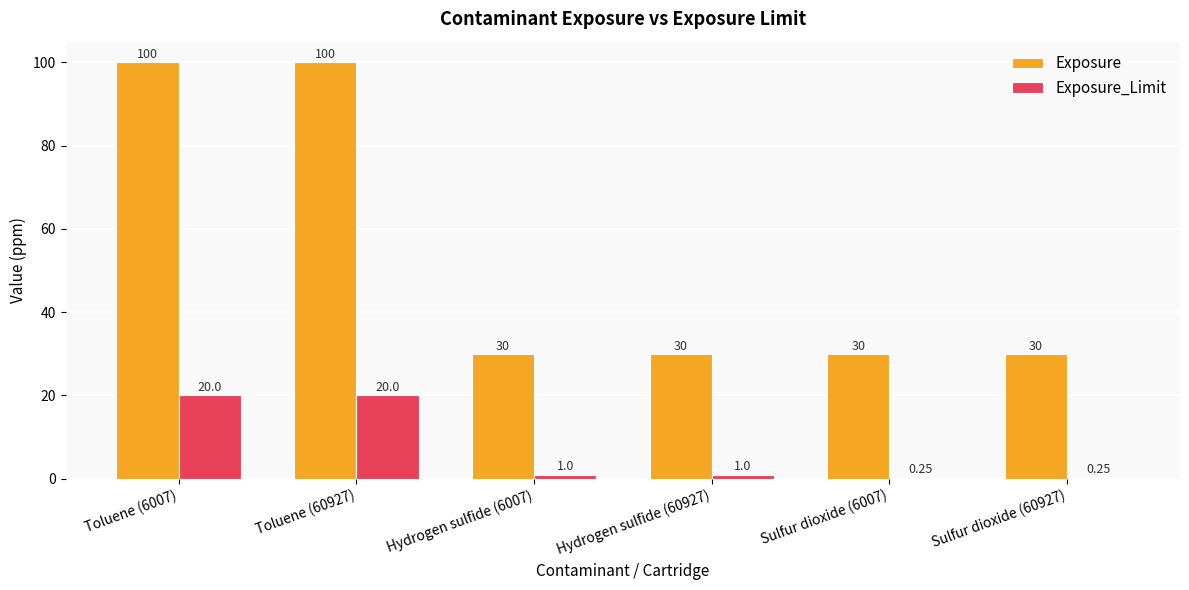

Which series has the largest total across all categories?

Exposure